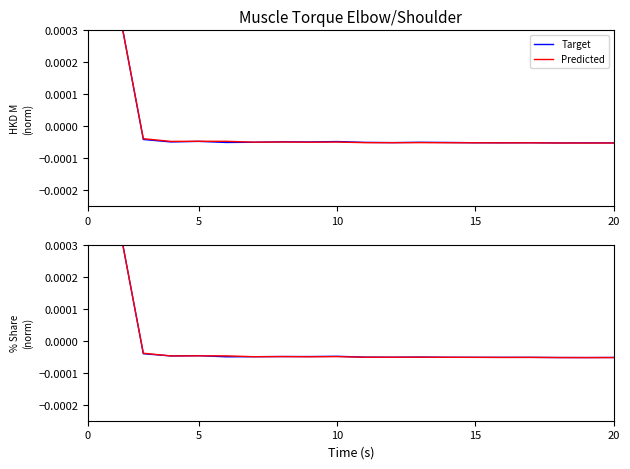

At which label is Target closest to 0?

10